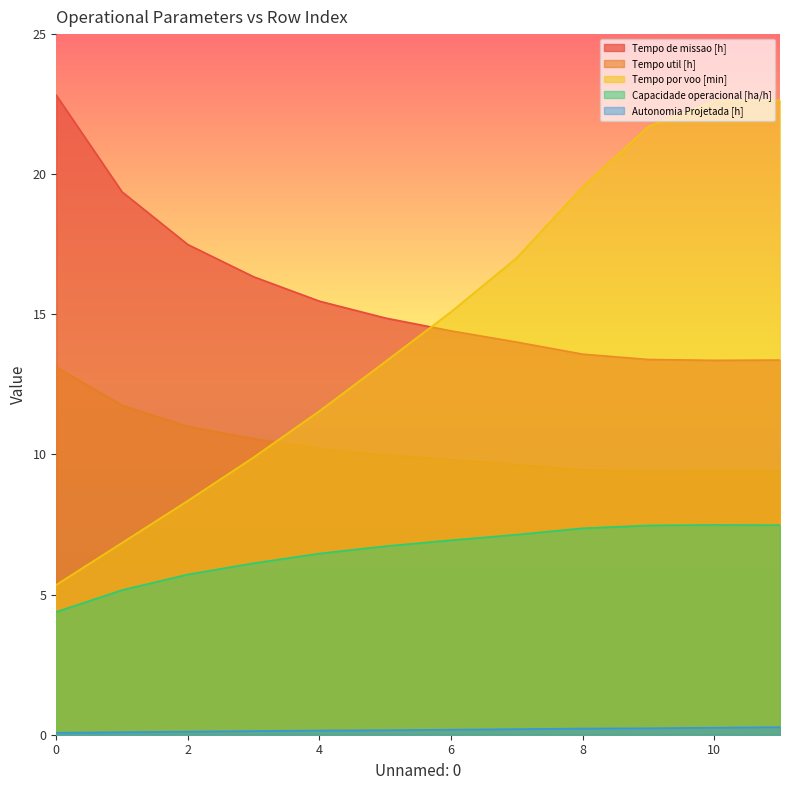

True or false: Tempo de missao [h] and Capacidade operacional [ha/h] cross at least once.

False